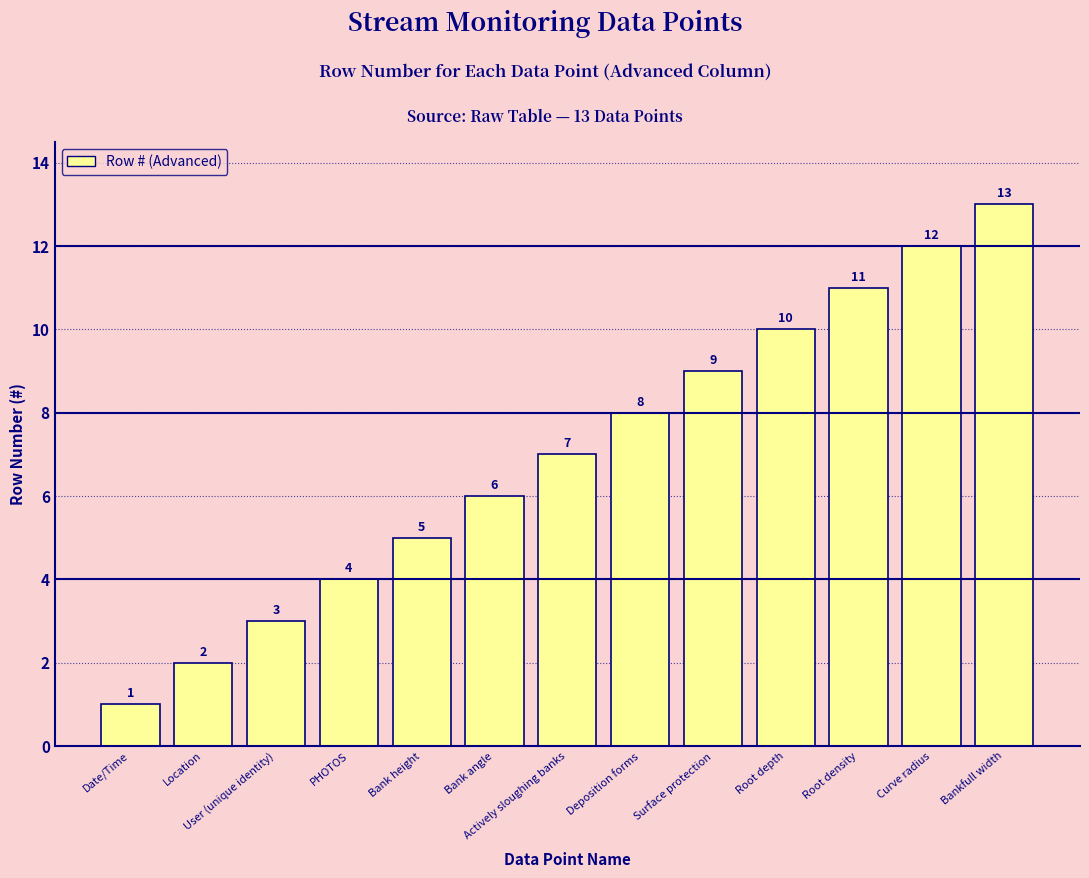

How many values are below 7?

6